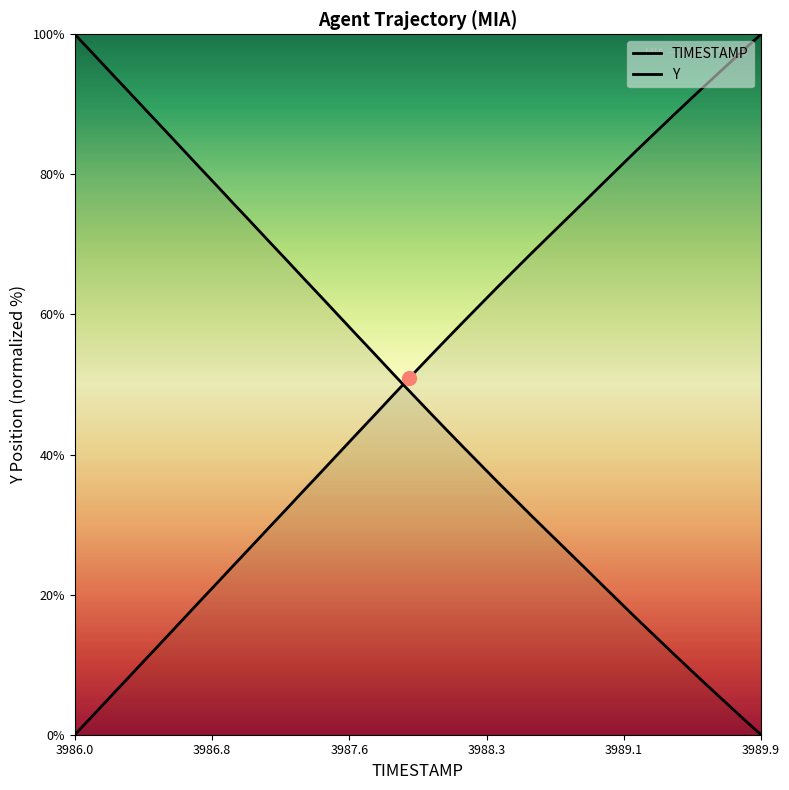

The value of TIMESTAMP at 3988.3 is 57.5. True or false?

False